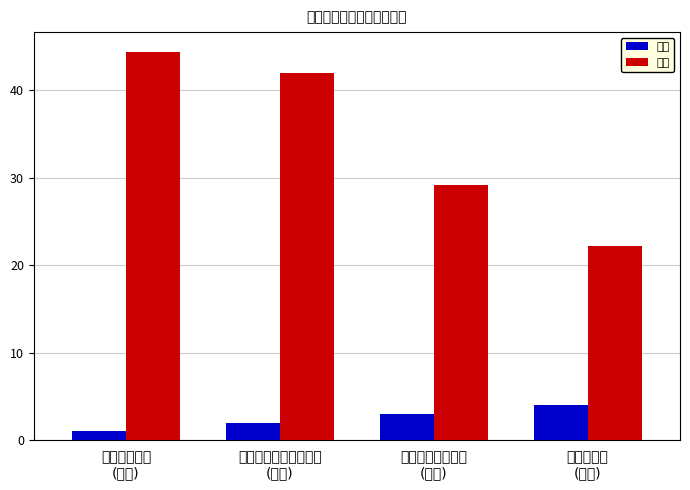

Which series has the widest spread of values?

得分